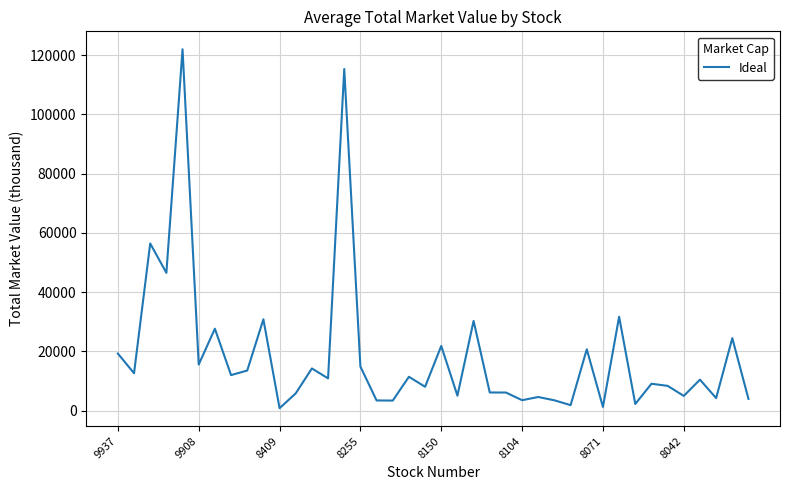

What is the maximum value shown in the chart?

121954